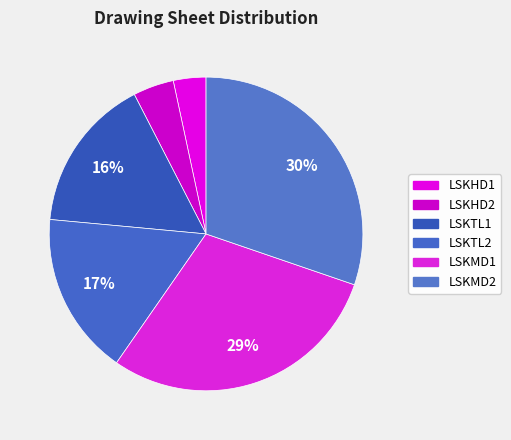

Combined, what portion of the pie is LSKMD1 and LSKMD2?

59.7%